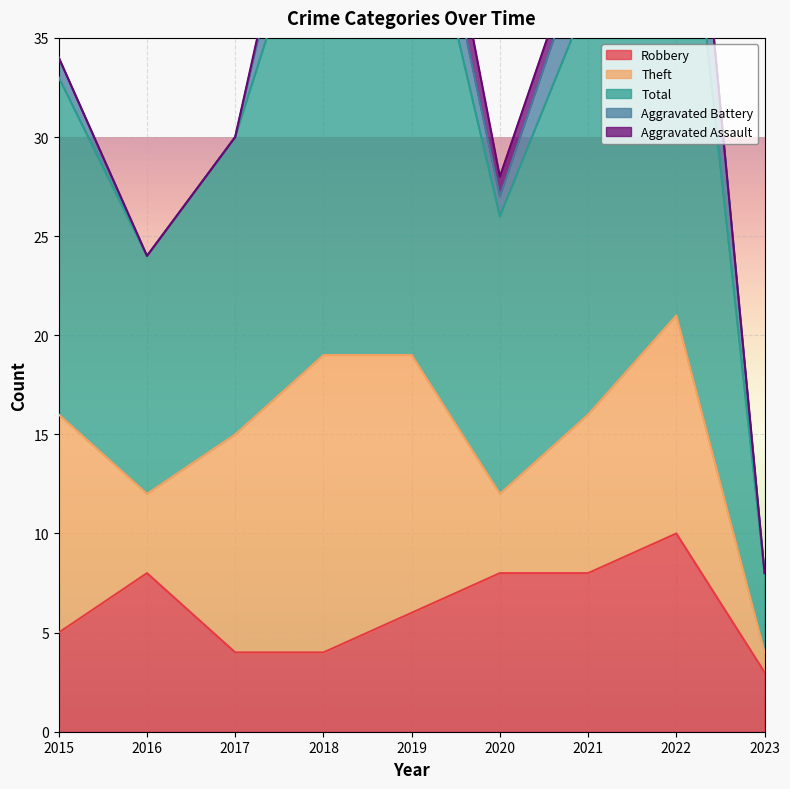

How many lines are shown in the chart?

5